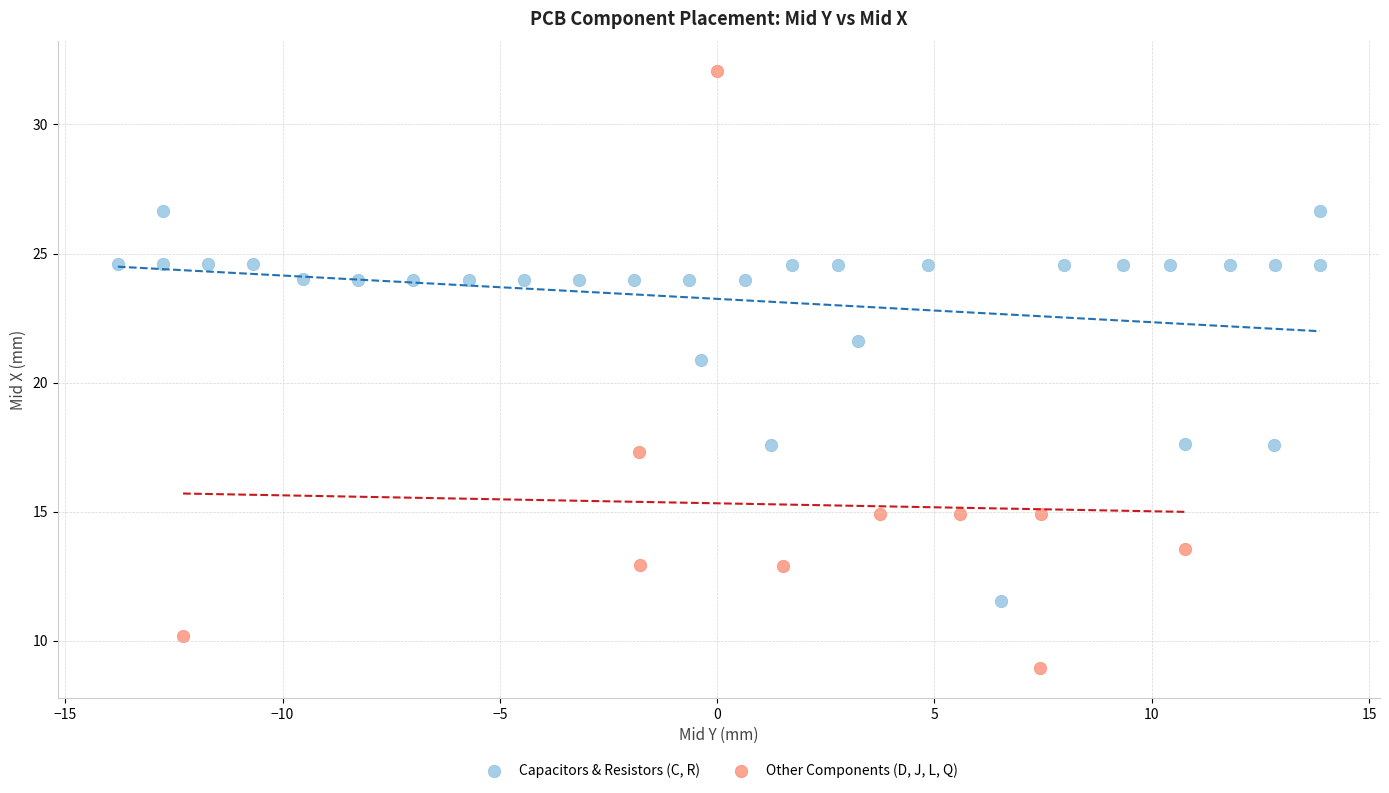

Which series reaches the maximum Y coordinate?

Other Components (D, J, L, Q)